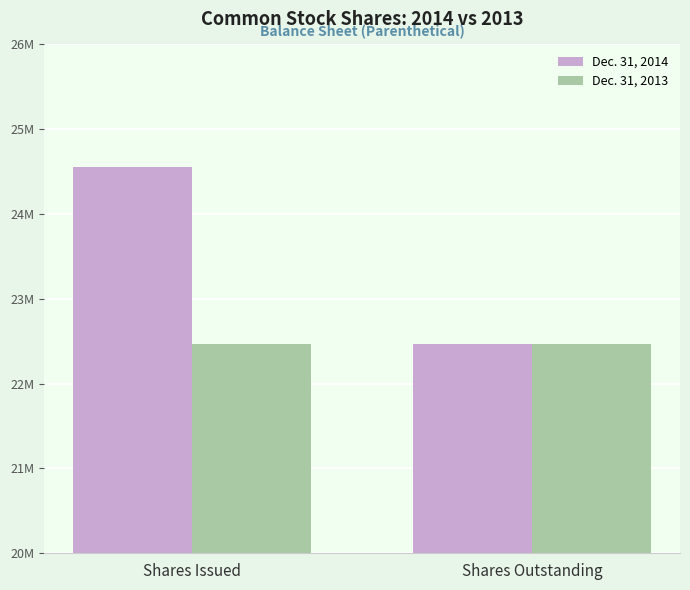

At Shares Outstanding, list the series in order from largest to smallest.

Dec. 31, 2014, Dec. 31, 2013